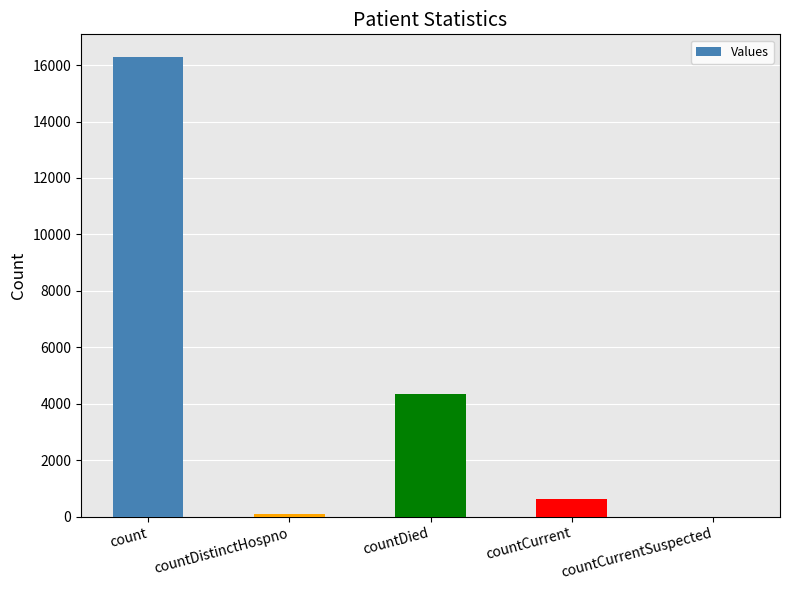

What is the sum of all values?

21322